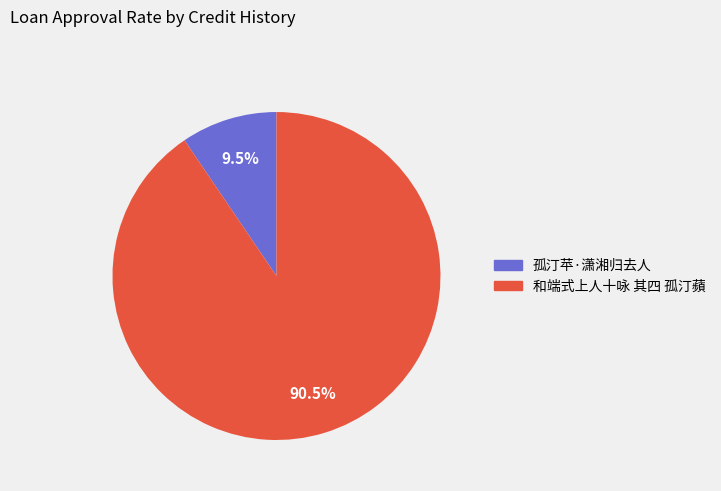

Which slice represents more than half of the pie?

和端式上人十咏 其四 孤汀蘋